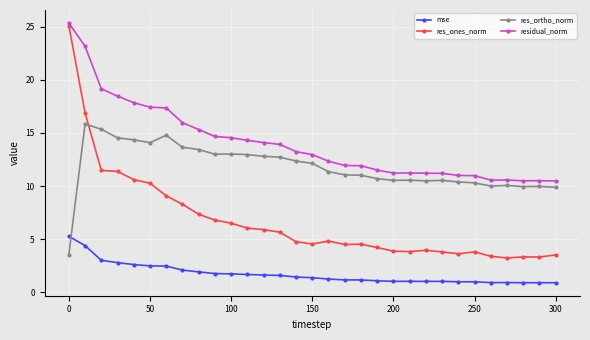

List the series in order of their overall mean, lowest first.

mse, res_ones_norm, res_ortho_norm, residual_norm